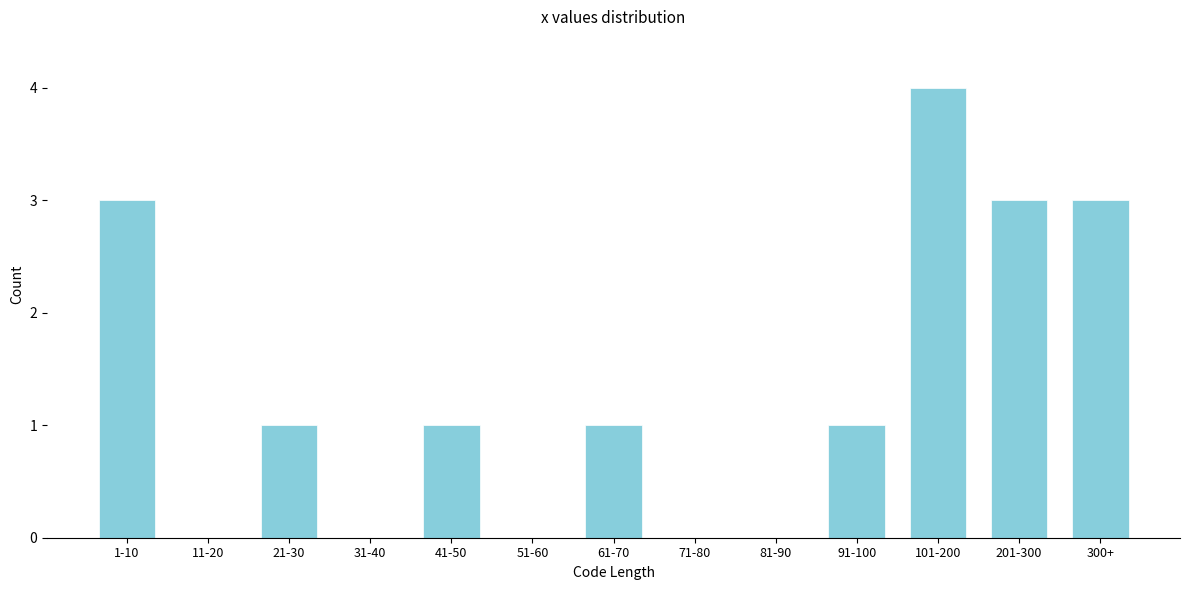

Reading left to right, transcribe all the data shown in this chart.

1-10=3	11-20=0	21-30=1	31-40=0	41-50=1	51-60=0	61-70=1	71-80=0	81-90=0	91-100=1	101-200=4	201-300=3	300+=3